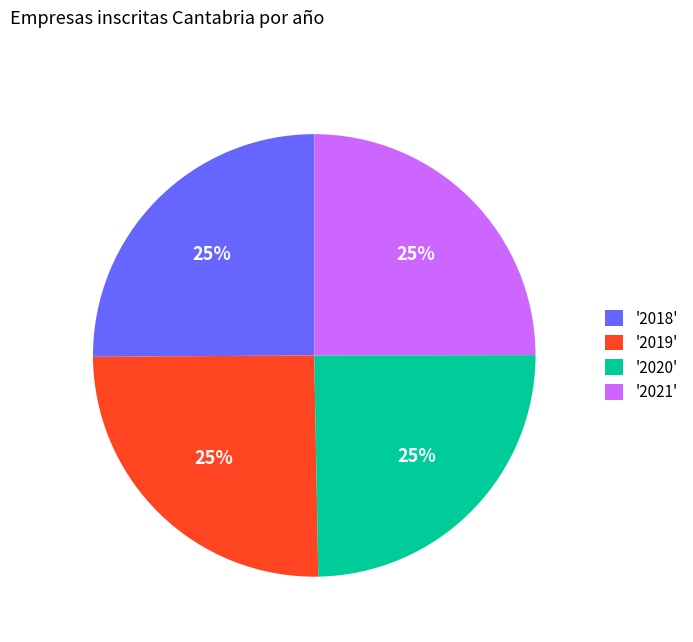

Is there any slice that represents more than half of the pie?

No